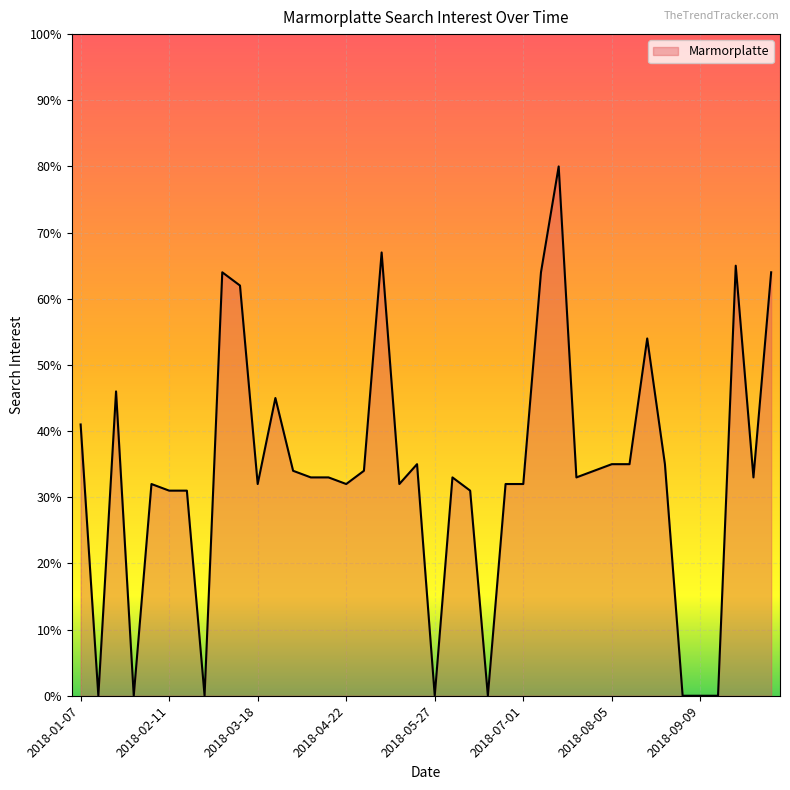

What is the greatest value displayed?

80